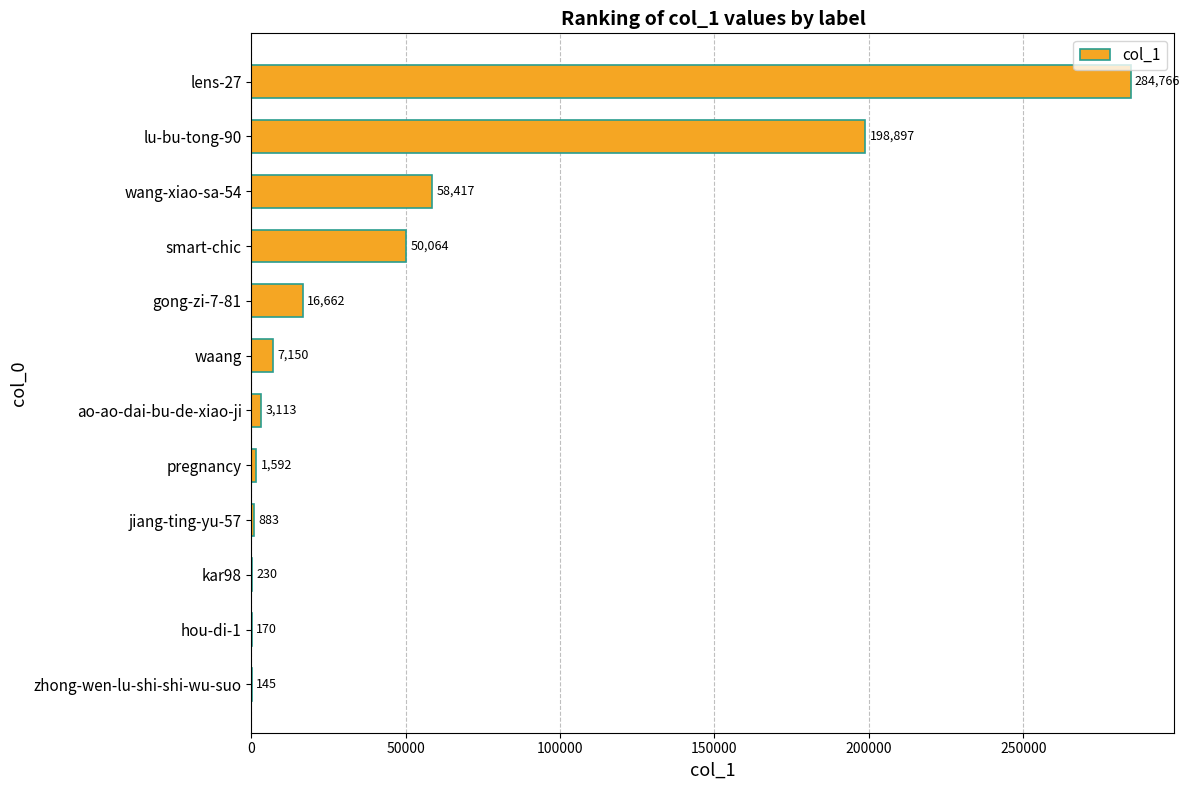

What is the sum of the values at lens-27 and smart-chic?

334830